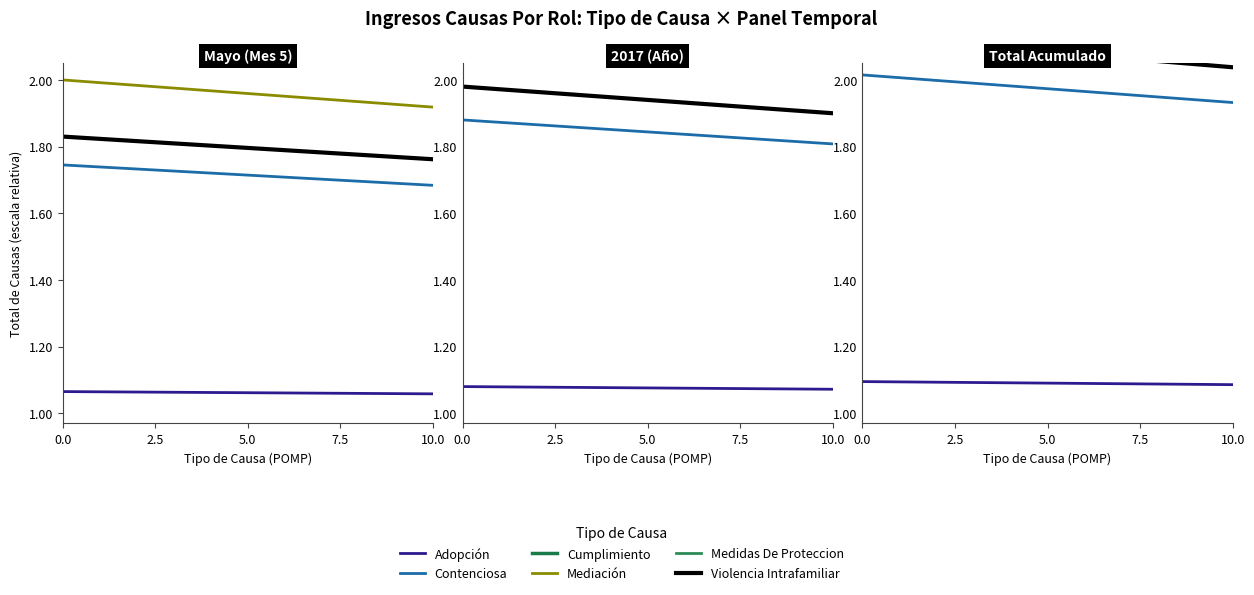

True or false: Cumplimiento and Contenciosa intersect in this chart.

False